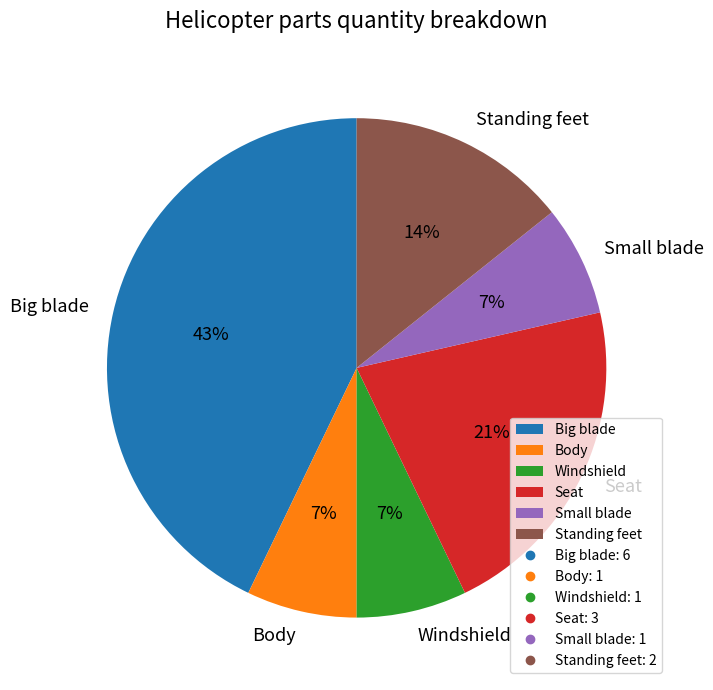

Is the sum of Standing feet and Seat greater than half?

No